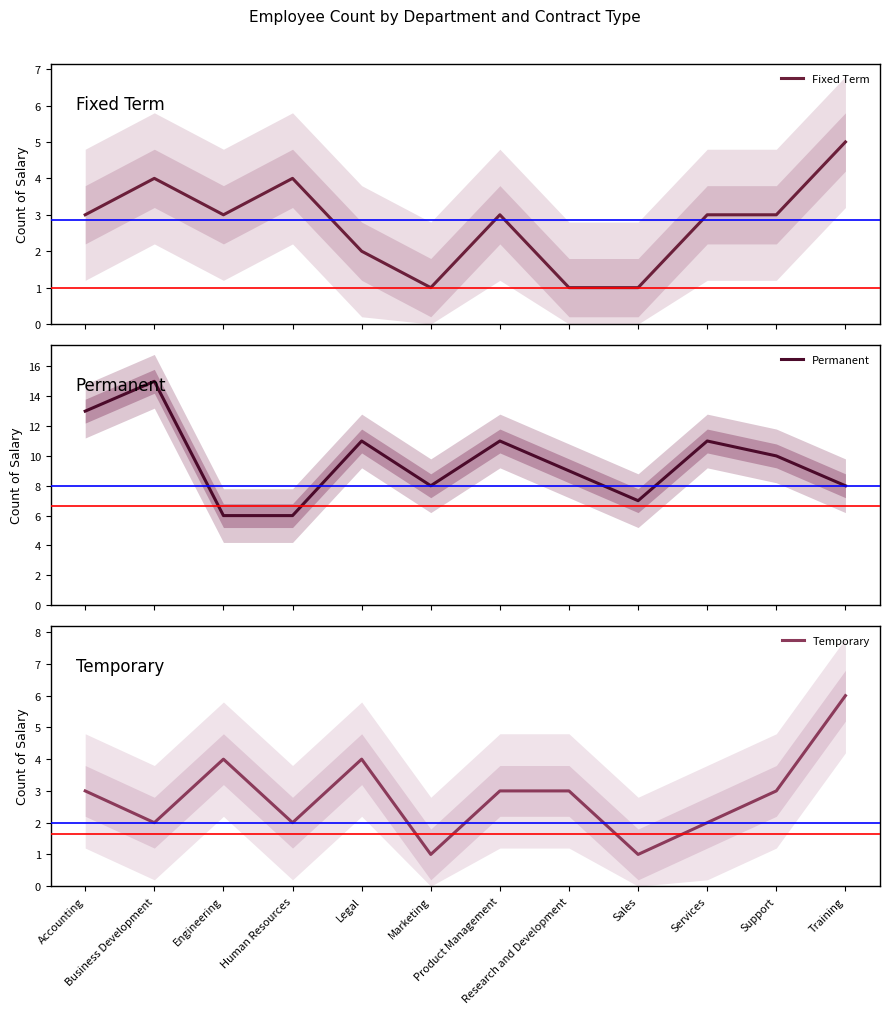

The Permanent series shows 7 at Services. True or false?

False